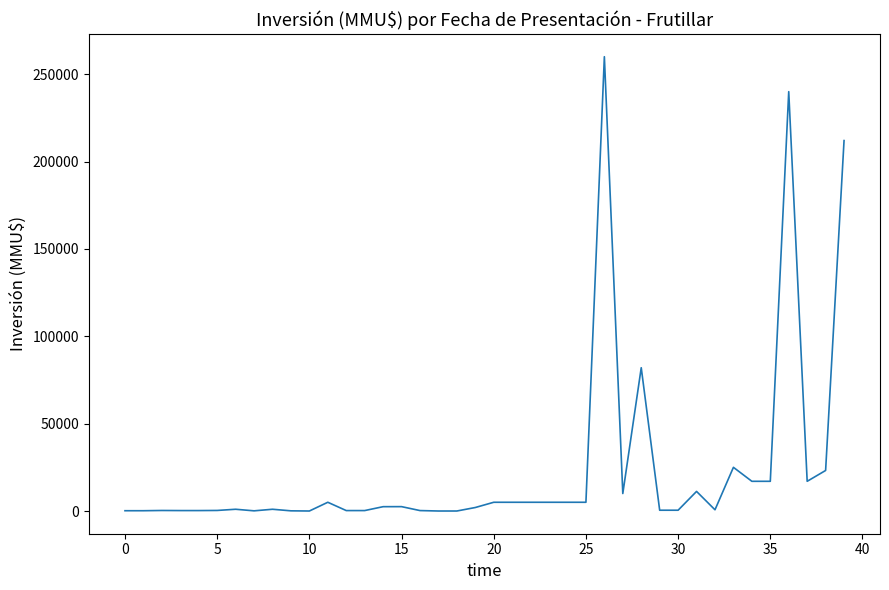

What is the difference between the maximum and minimum values?

260000